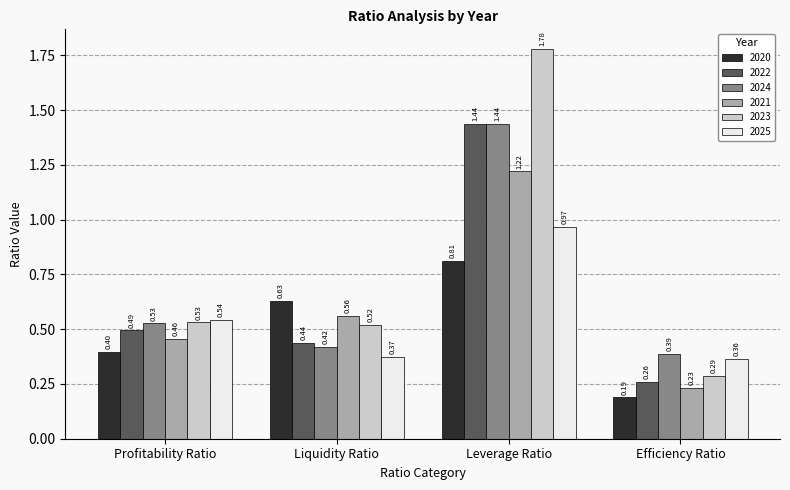

Does the chart contain stacked bars?

No